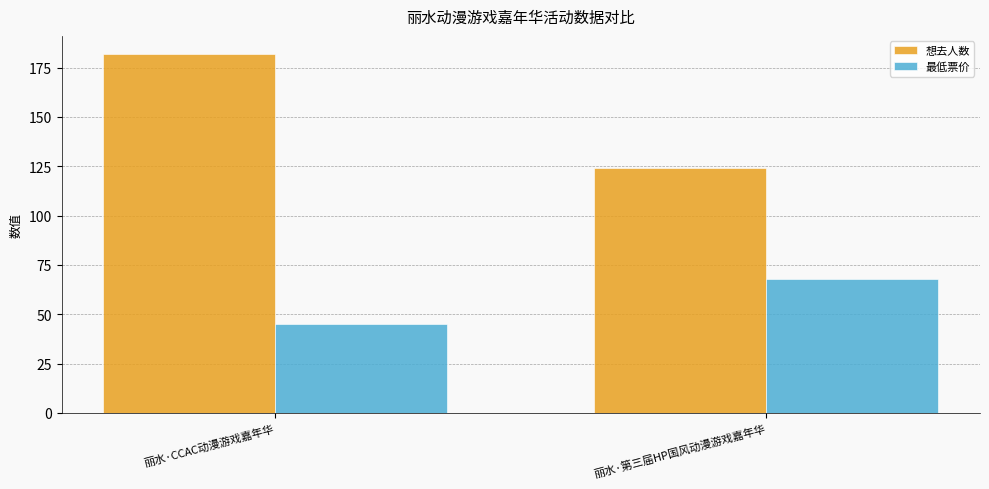

How many bars are there in each group?

2